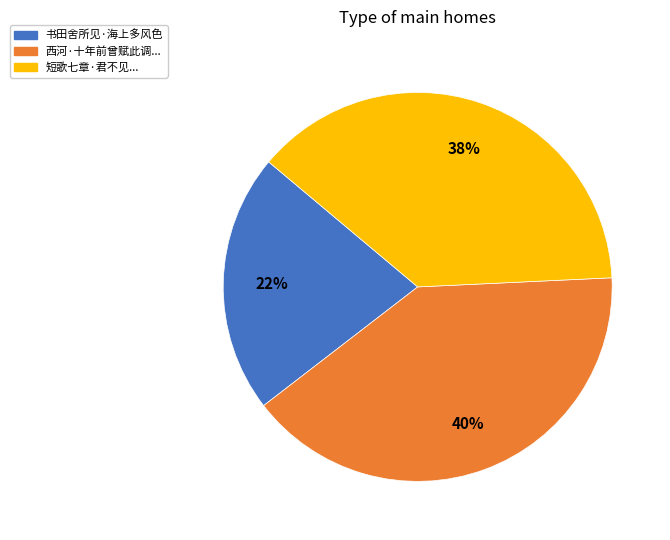

To the nearest percent, what is the average slice percentage?

33%